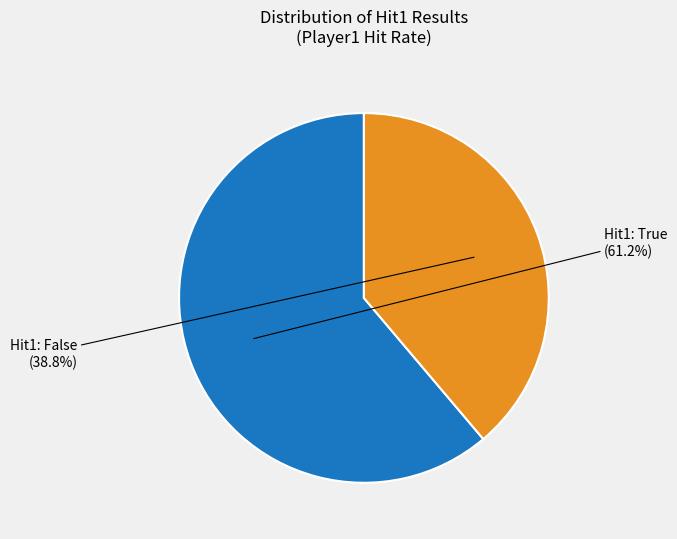

Is there any slice that represents more than half of the pie?

Yes